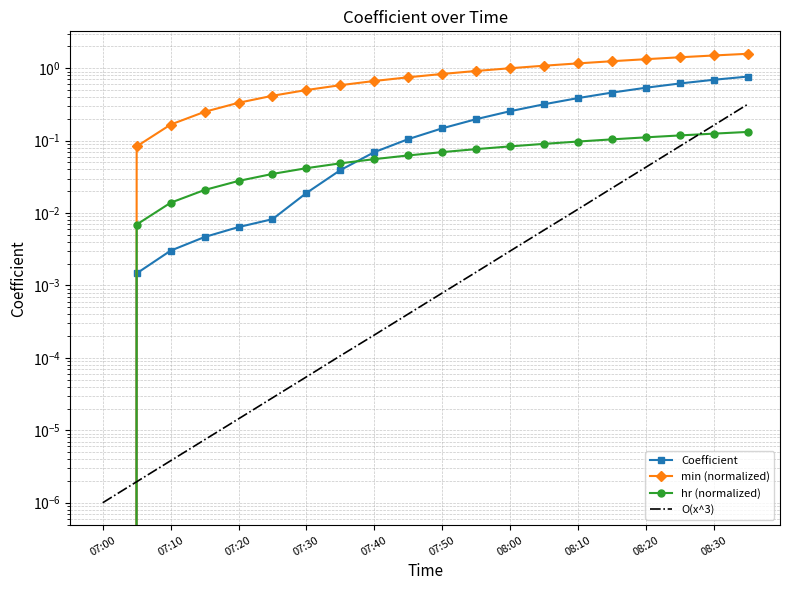

Is the value of O(x^3) at 07:20 greater than the value of Coefficient at 08:00?

No